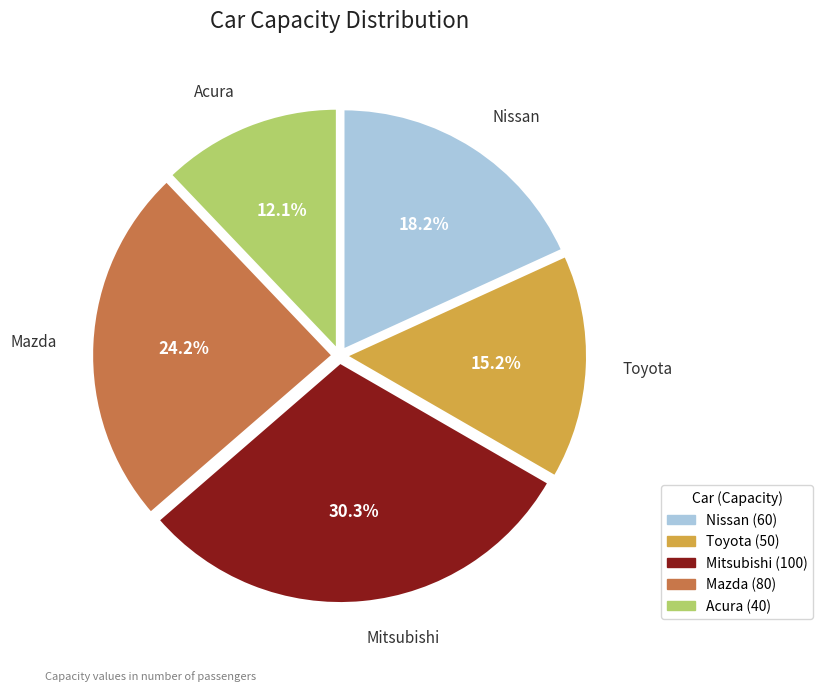

What is the largest slice in the pie chart?

Mitsubishi